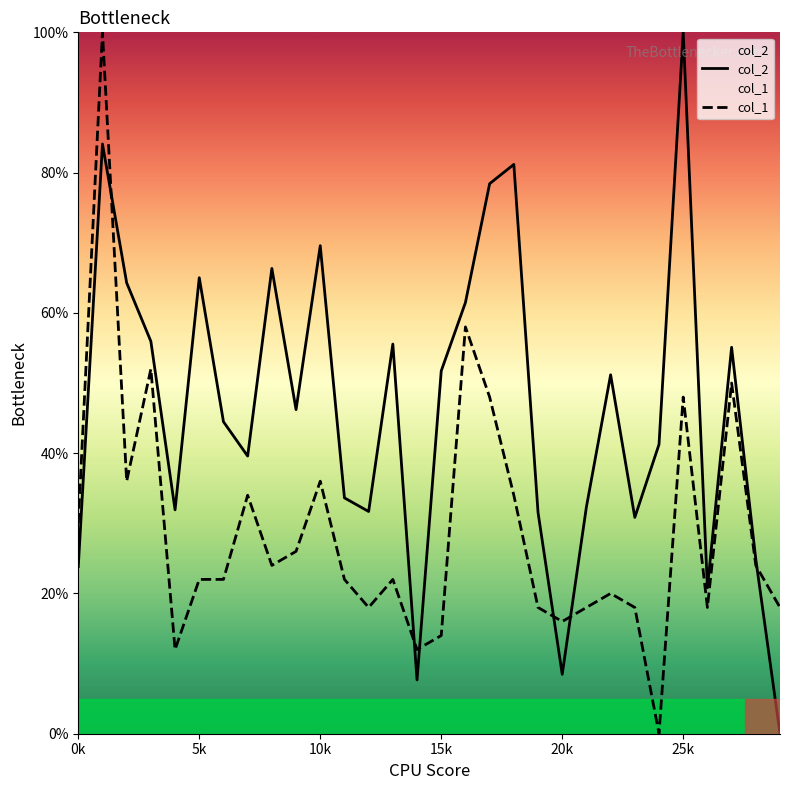

True or false: col_1 has more than 2 points higher than both neighbors.

True